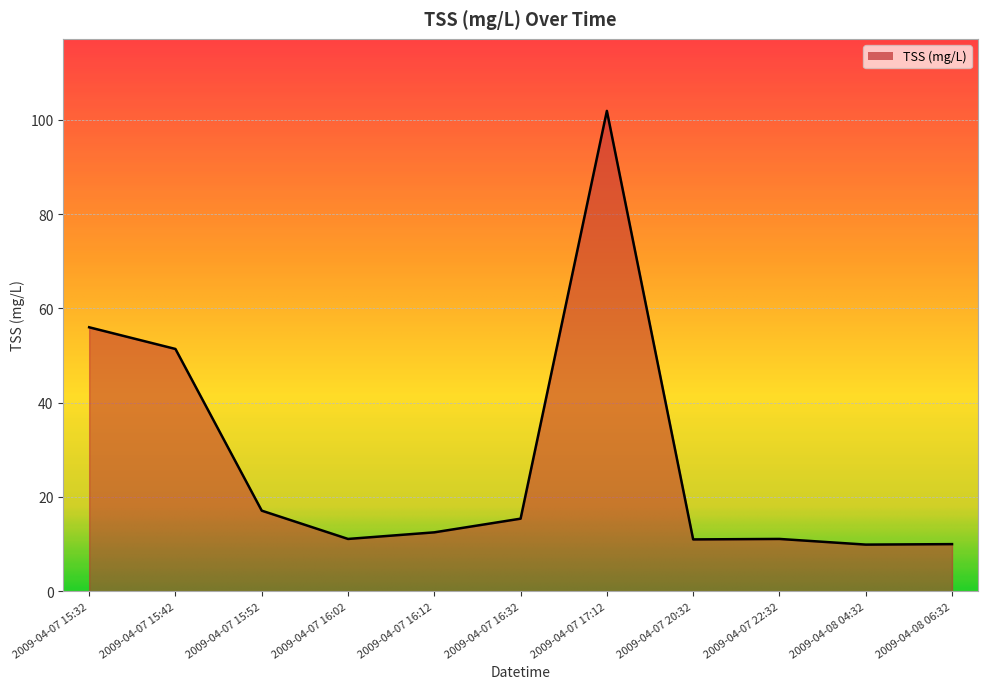

Is it true that the value at 2009-04-07 15:32 is 56.0?

True